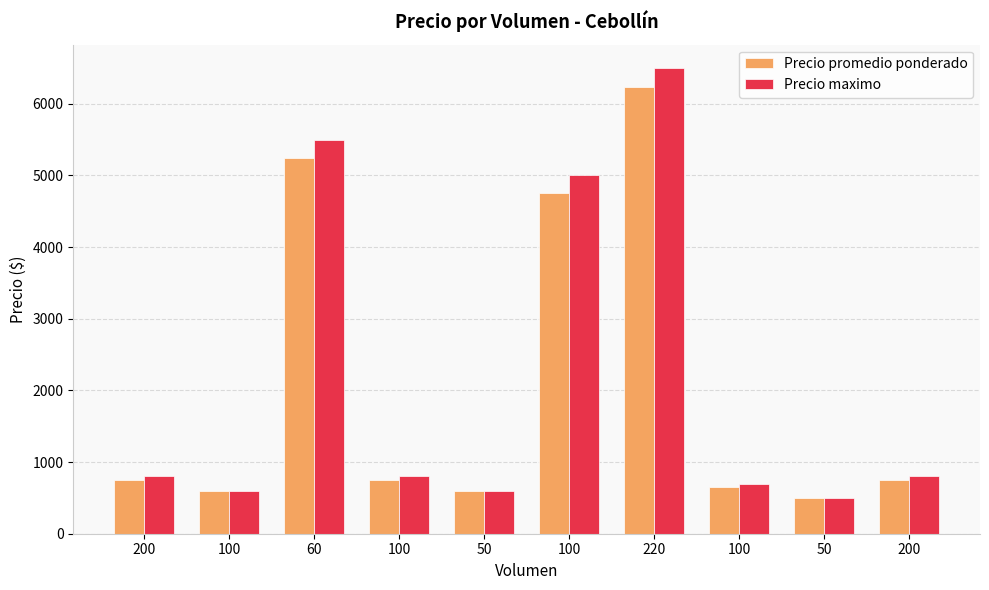

The value of Precio maximo at 200 is 800. True or false?

True